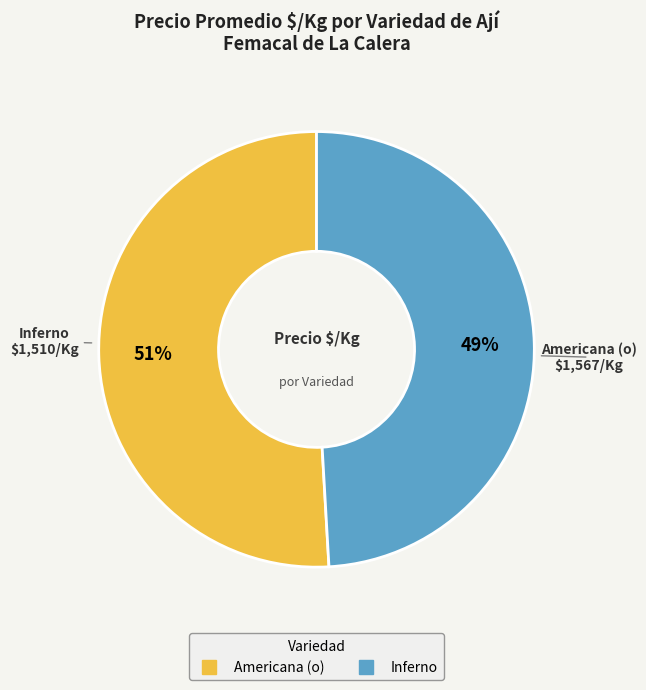

To the nearest percent, what portion does Americana (o) represent?

51%